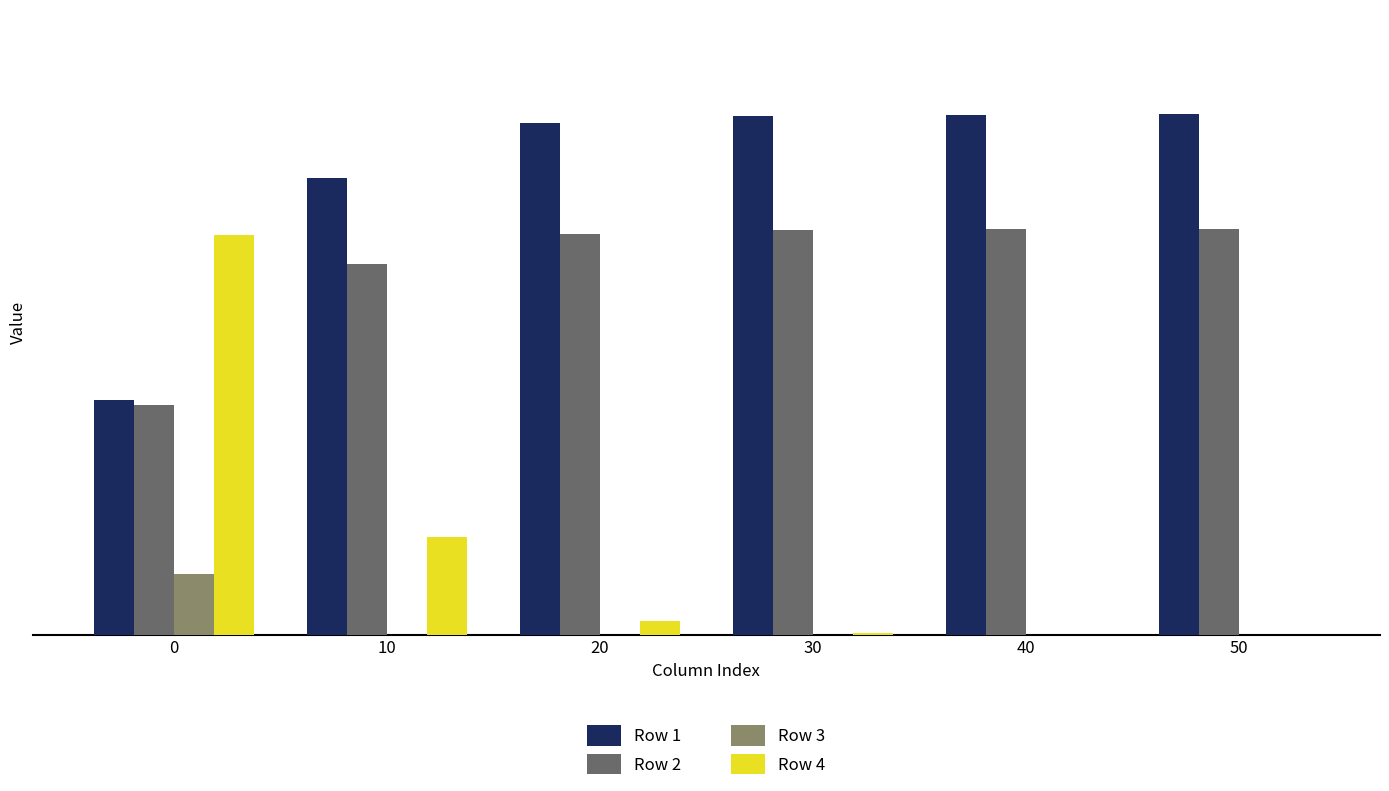

Between 10 and 20, which series saw the biggest shift?

Row 4